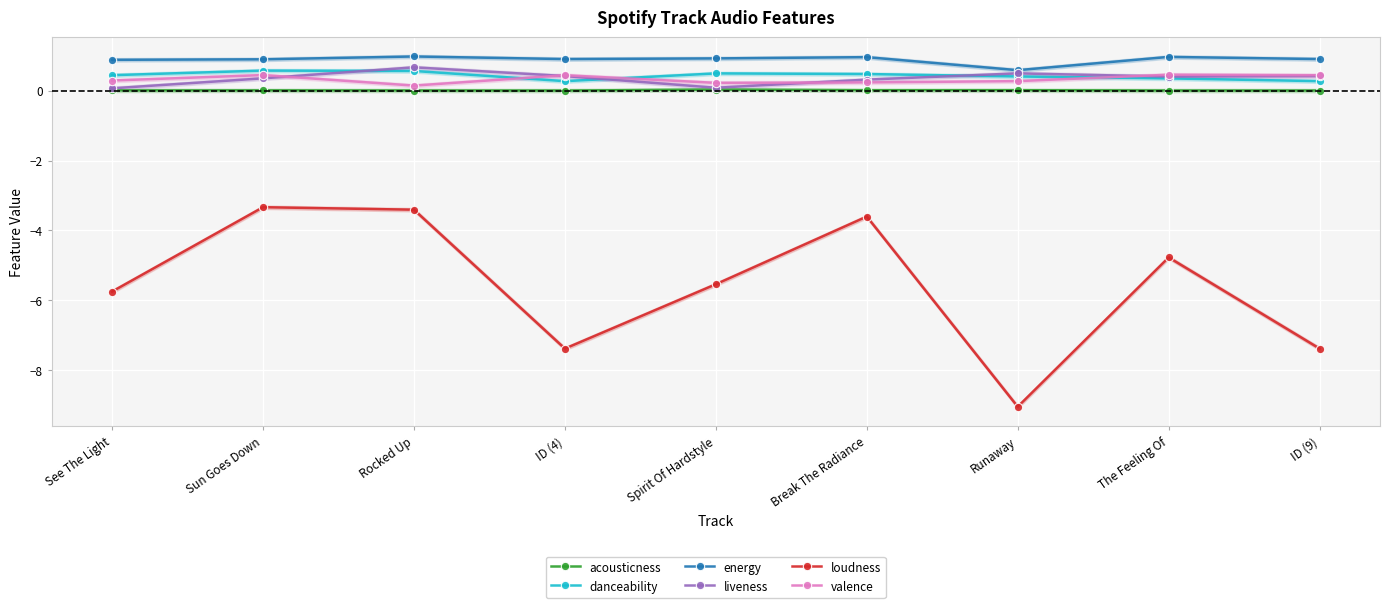

What is the sum of the valence values at Rocked Up and Runaway?

0.4